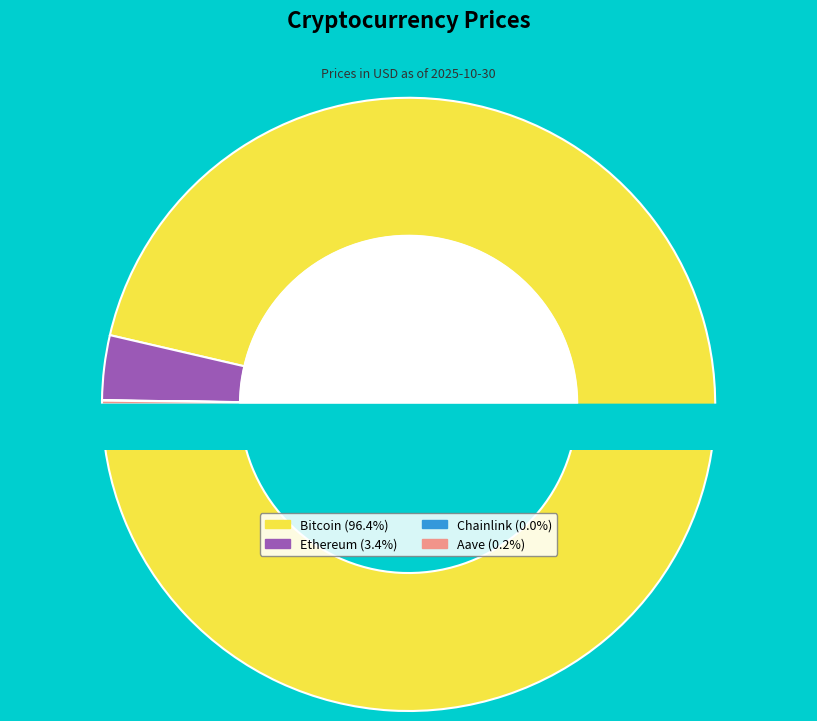

Is the sum of Aave and Chainlink greater than half?

No